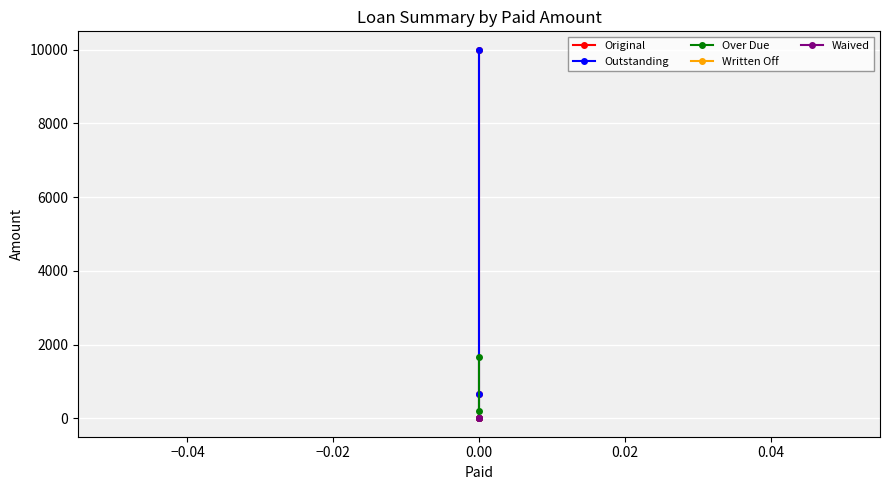

Is the value of Waived at 0.00 greater than the value of Outstanding at 0.00?

No